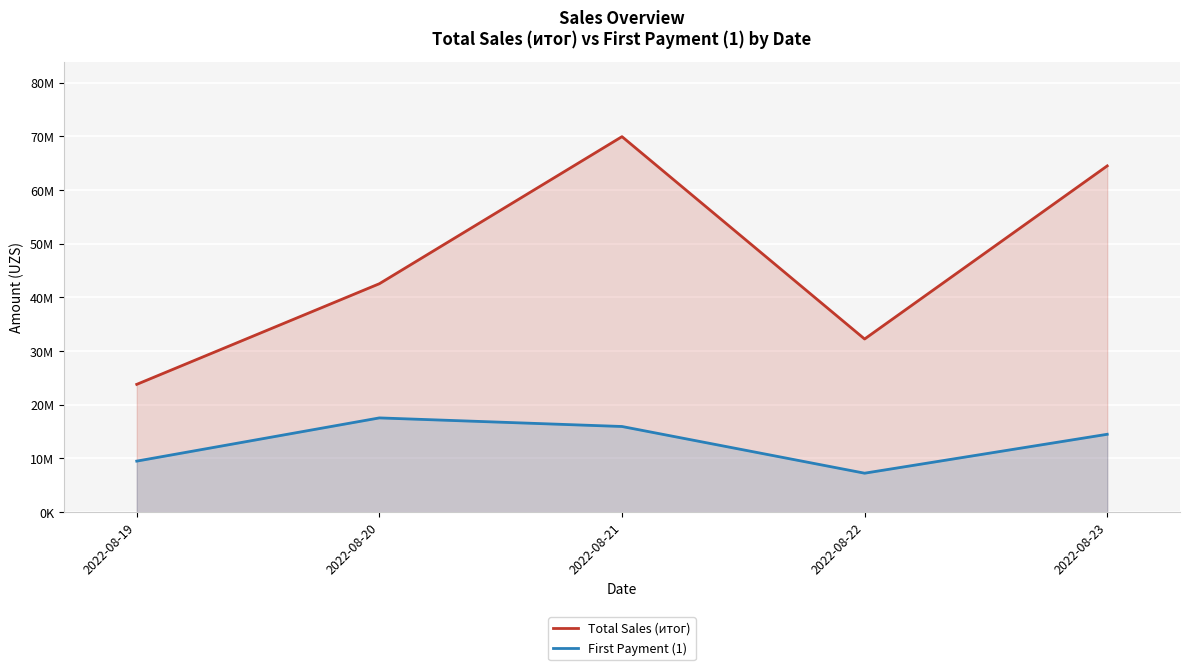

In Total Sales (итог), how many points are lower than both neighbors (excluding endpoints)?

1